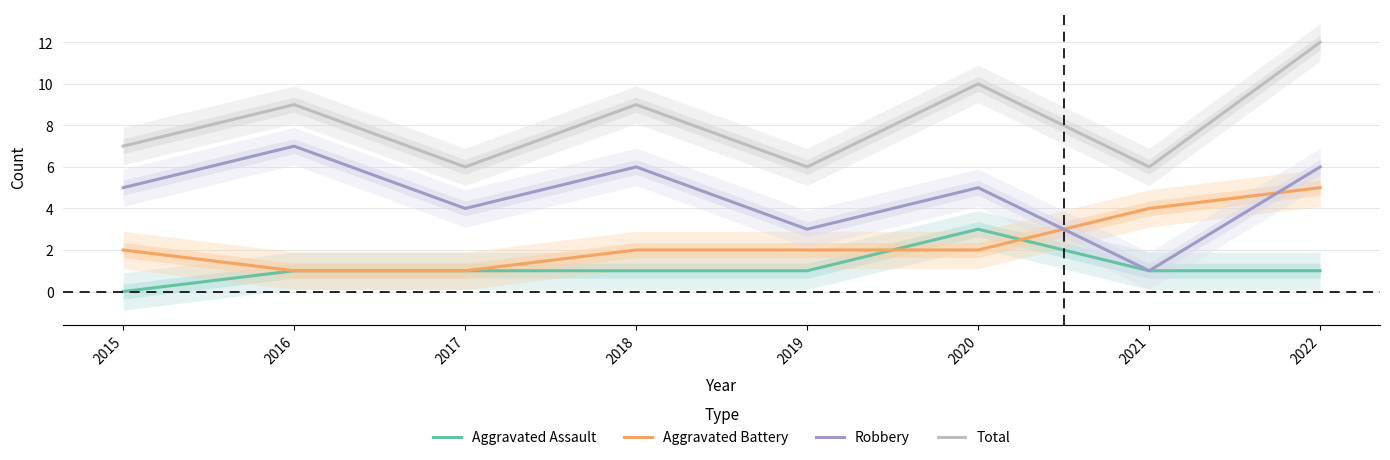

What is the sum of the Aggravated Battery values at 2019 and 2021?

6